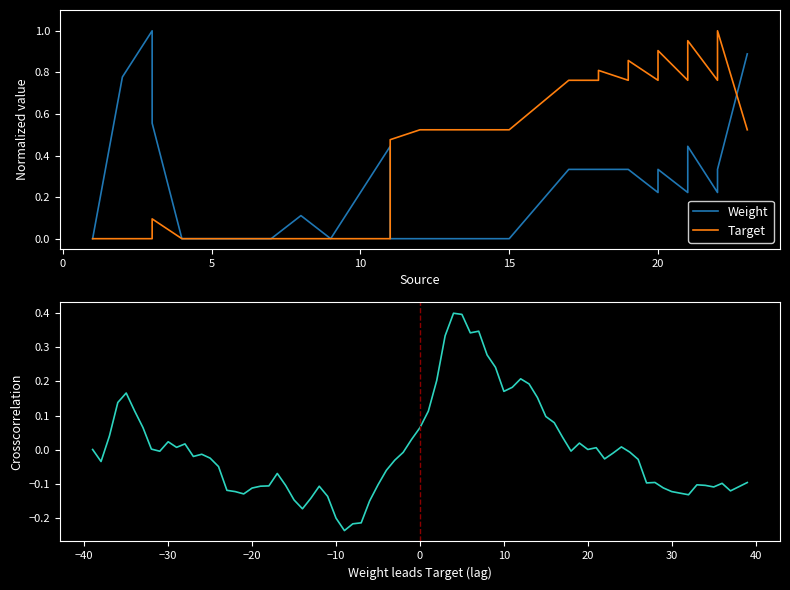

Rank the series by their maximum value, from lowest to highest.

Weight, Target